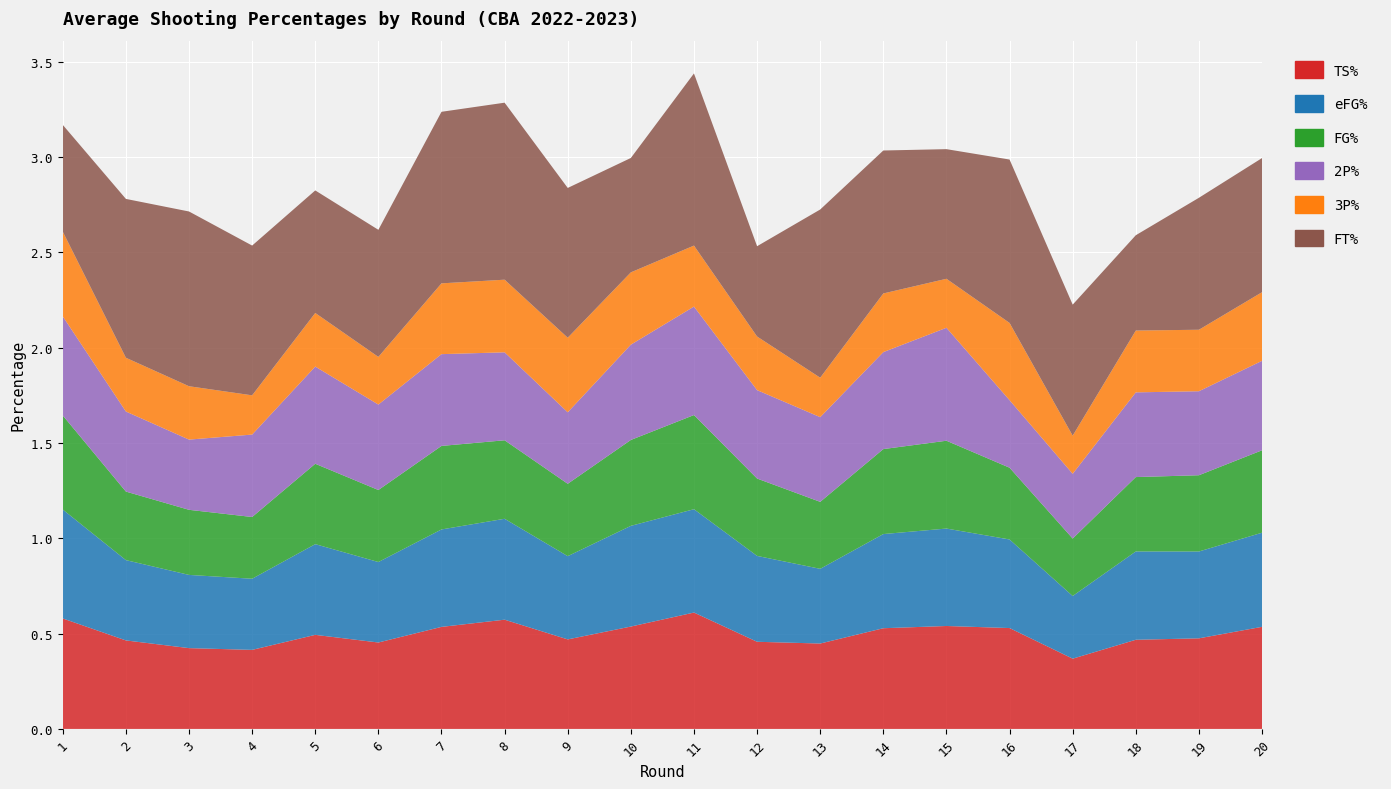

Reading left to right, what are all the values shown in this chart?

TS%: 0.6	0.5	0.4	0.4	0.5	0.5	0.5	0.6	0.5	0.5	0.6	0.5	0.4	0.5	0.5	0.5	0.4	0.5	0.5	0.5
eFG%: 0.6	0.4	0.4	0.4	0.5	0.4	0.5	0.5	0.4	0.5	0.5	0.5	0.4	0.5	0.5	0.5	0.3	0.5	0.5	0.5
FG%: 0.5	0.4	0.3	0.3	0.4	0.4	0.4	0.4	0.4	0.5	0.5	0.4	0.4	0.4	0.5	0.4	0.3	0.4	0.4	0.4
2P%: 0.5	0.4	0.4	0.4	0.5	0.4	0.5	0.5	0.4	0.5	0.6	0.5	0.4	0.5	0.6	0.4	0.3	0.4	0.4	0.5
3P%: 0.4	0.3	0.3	0.2	0.3	0.2	0.4	0.4	0.4	0.4	0.3	0.3	0.2	0.3	0.3	0.4	0.2	0.3	0.3	0.4
FT%: 0.6	0.8	0.9	0.8	0.6	0.7	0.9	0.9	0.8	0.6	0.9	0.5	0.9	0.8	0.7	0.9	0.7	0.5	0.7	0.7